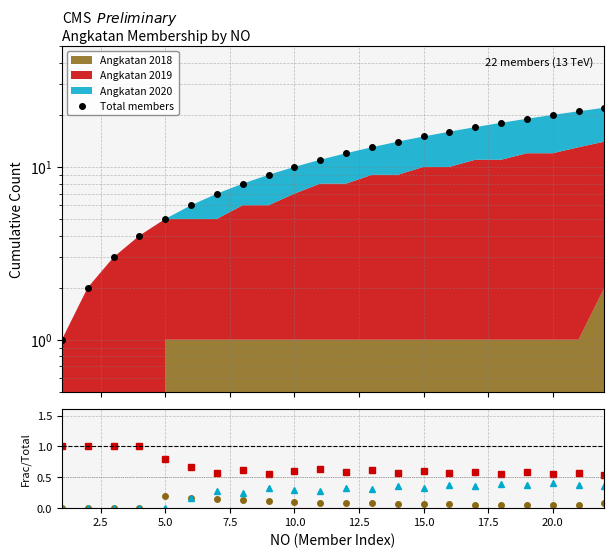

True or false: 2020/Total and Total members cross at least once.

False